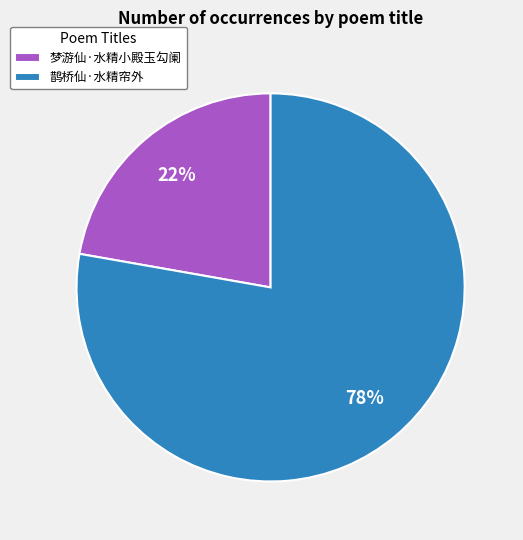

Between 鹊桥仙·水精帘外 and 梦游仙·水精小殿玉勾阑, which is larger?

鹊桥仙·水精帘外